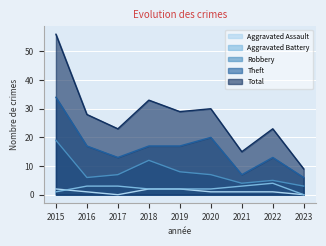

True or false: Theft has more than 2 points higher than both neighbors.

False